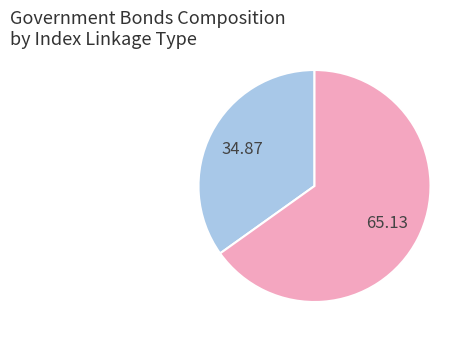

Does any single category account for the majority?

Yes